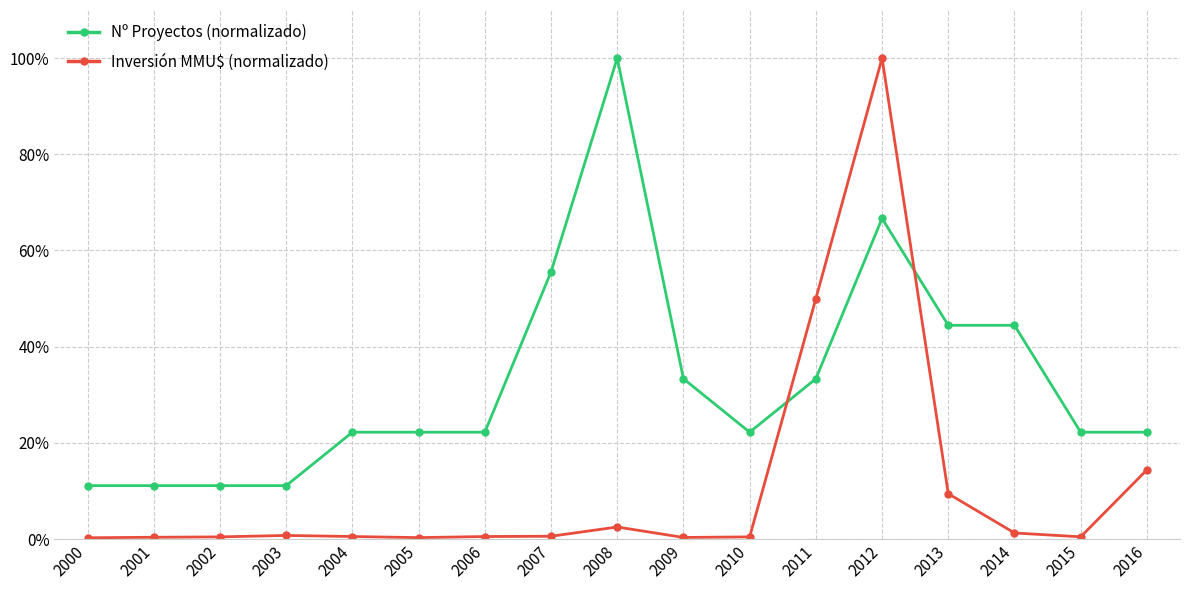

True or false: Inversión MMU$ (normalizado) has more than 2 points higher than both neighbors.

True